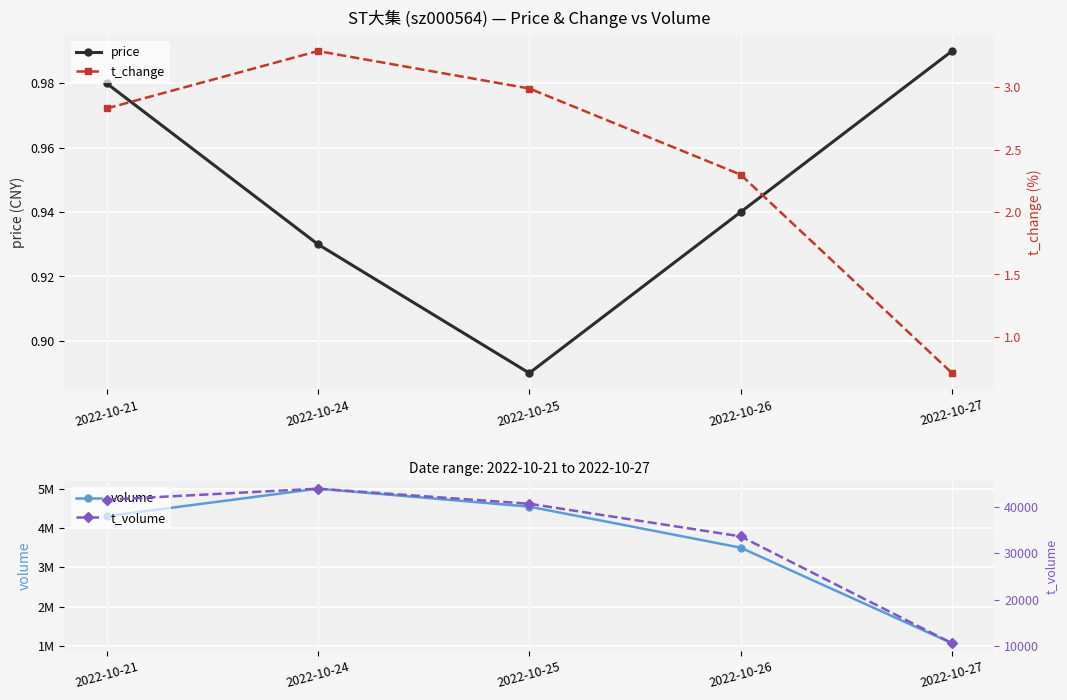

Which series has the largest total across all categories?

volume